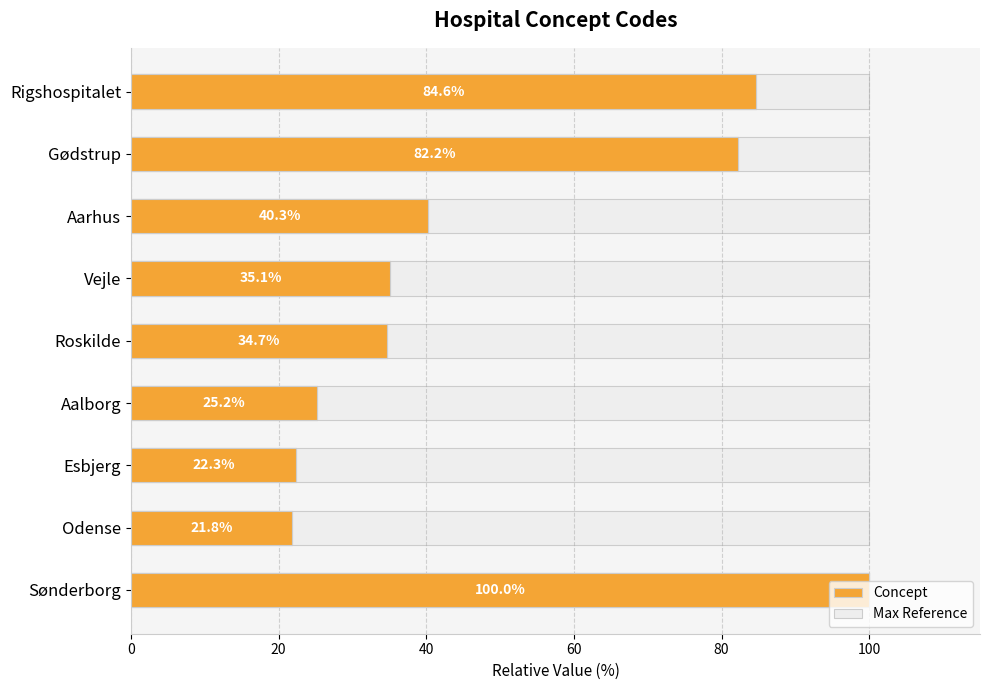

Between 0 and 60, which series saw the biggest shift?

Concept